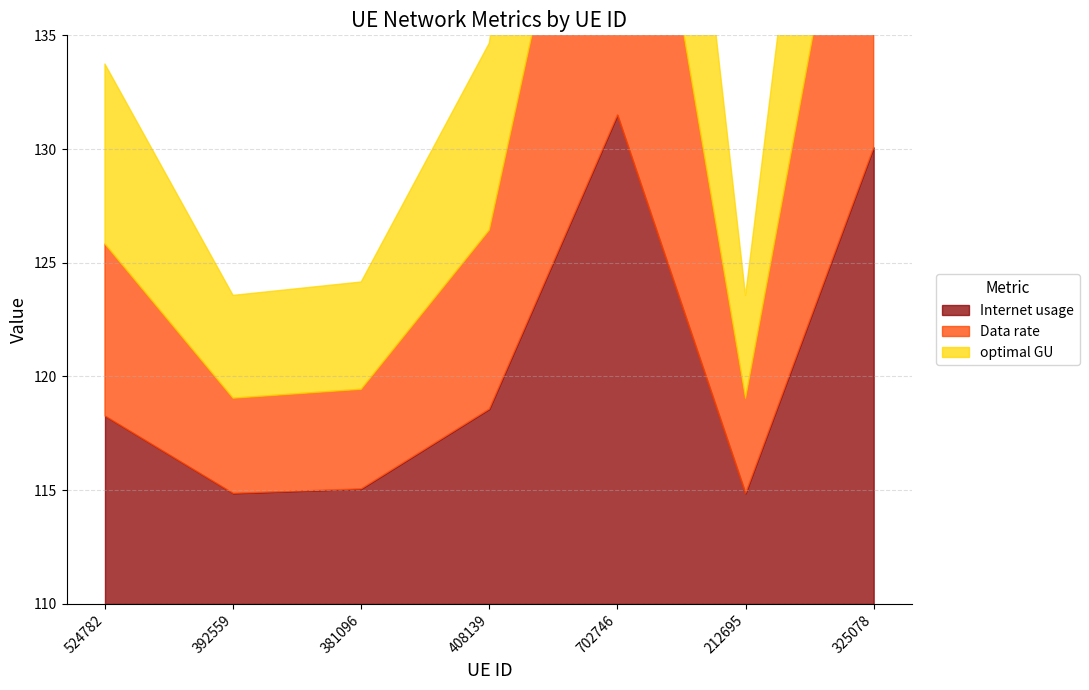

True or false: Internet usage and optimal GU cross at least once.

False